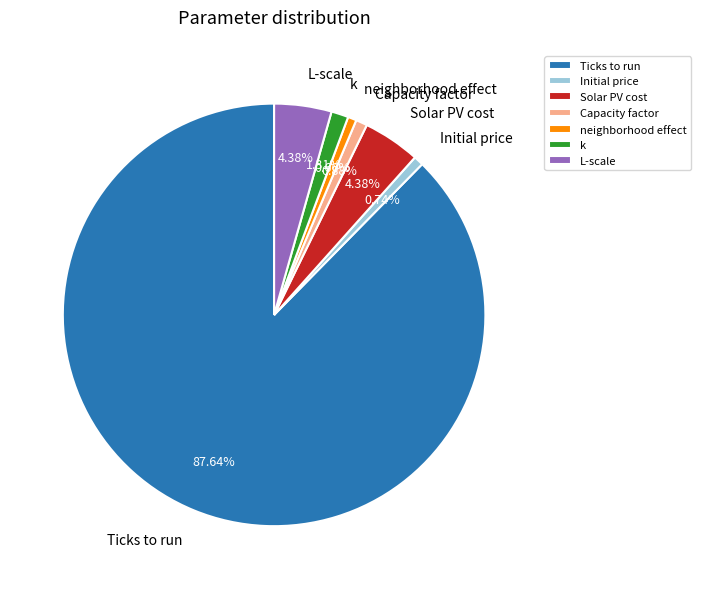

To the nearest percent, what is the combined percentage of k and Capacity factor?

2%